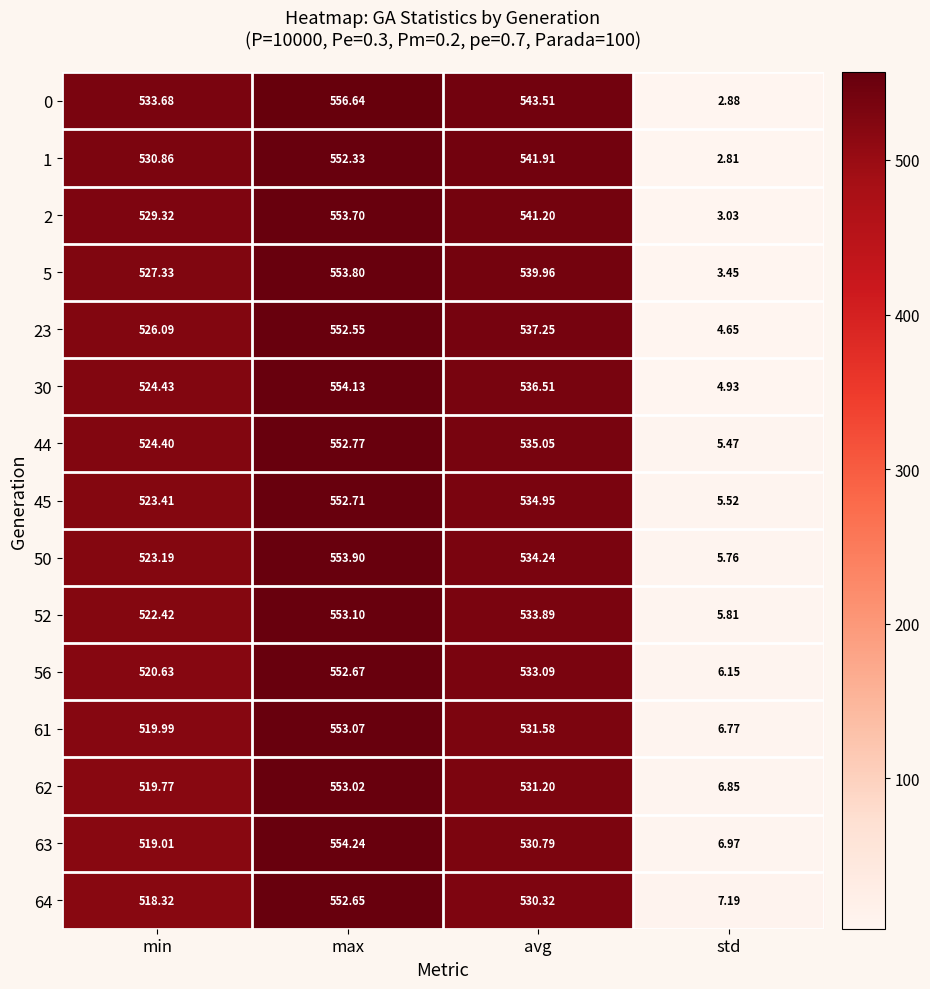

Which category has the lowest value in the 62 series?

std